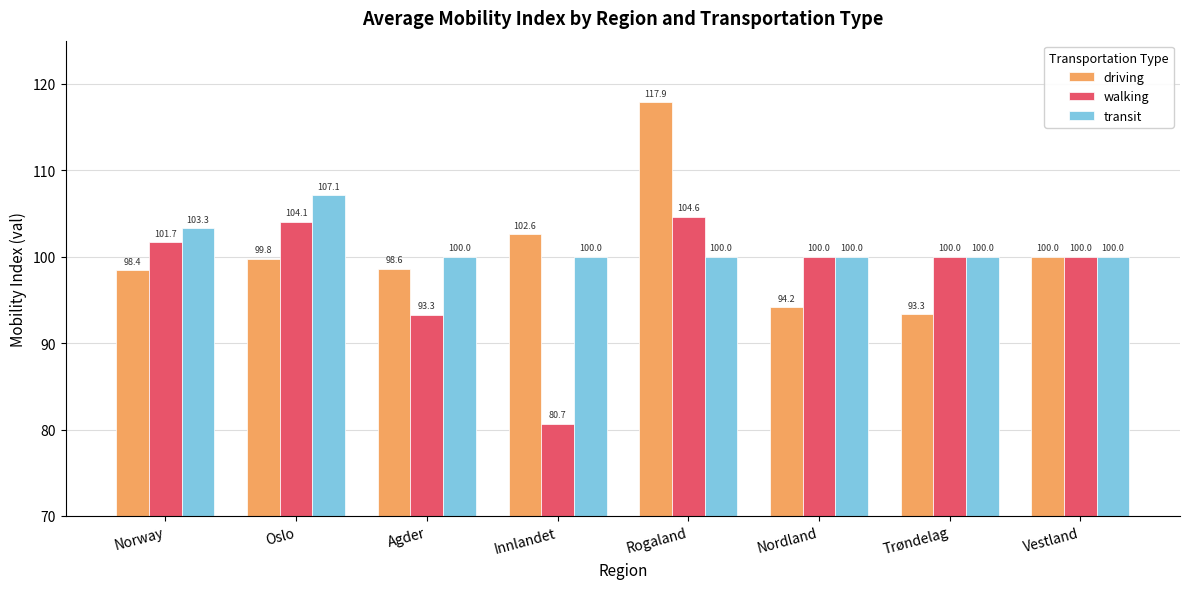

What are all the series names shown in the legend?

driving, walking, transit